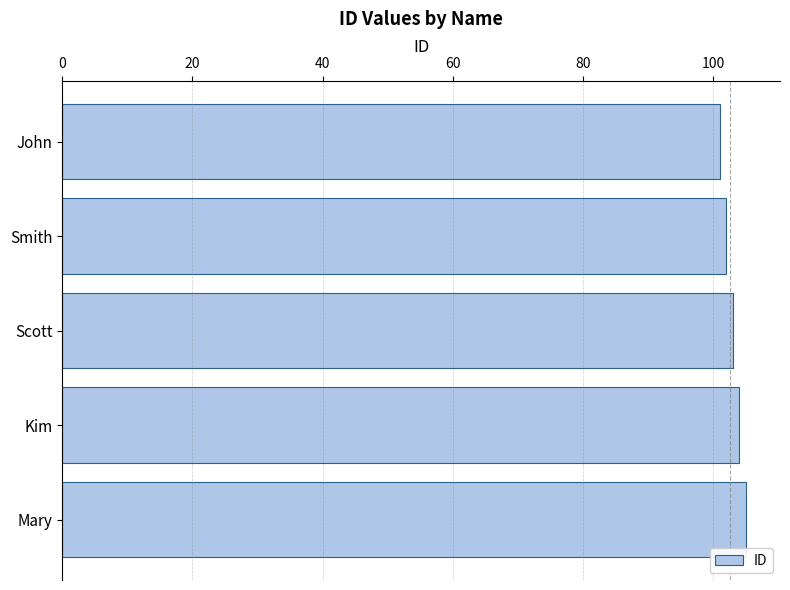

How many data points are less than 103?

2